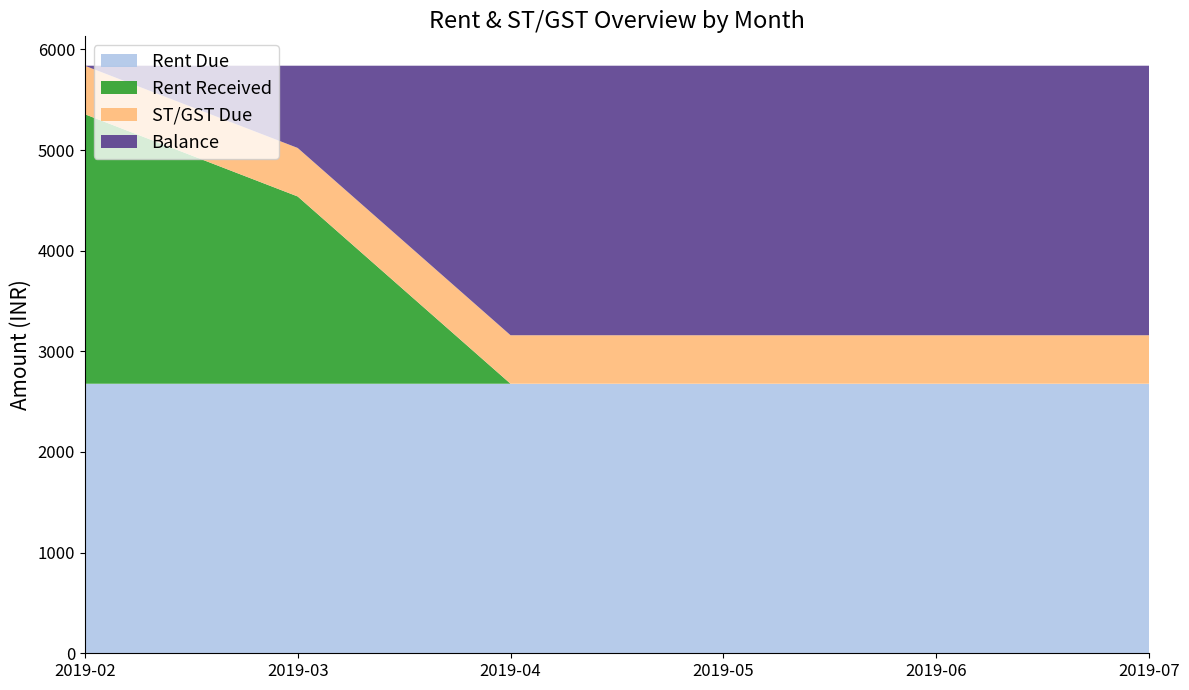

Reading left to right, extract all data points from this chart.

Rent Due: 2678.0	2678.0	2678.0	2678.0	2678.0	2678.0
Rent Received: 2678.0	1861.0	0.0	0.0	0.0	0.0
ST/GST Due: 482.0	482.0	482.0	482.0	482.0	482.0
Balance: 0.0	817.0	2678.0	2678.0	2678.0	2678.0